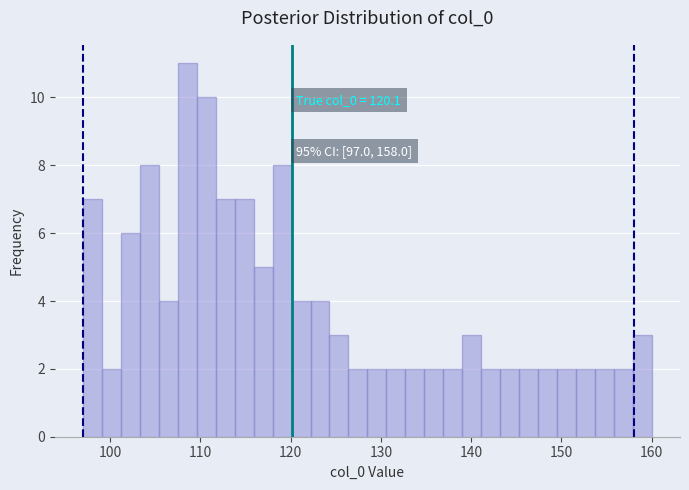

Around what value on the x-axis is the tallest bar? Give the approximate position of its centre, as read against the axis.

109